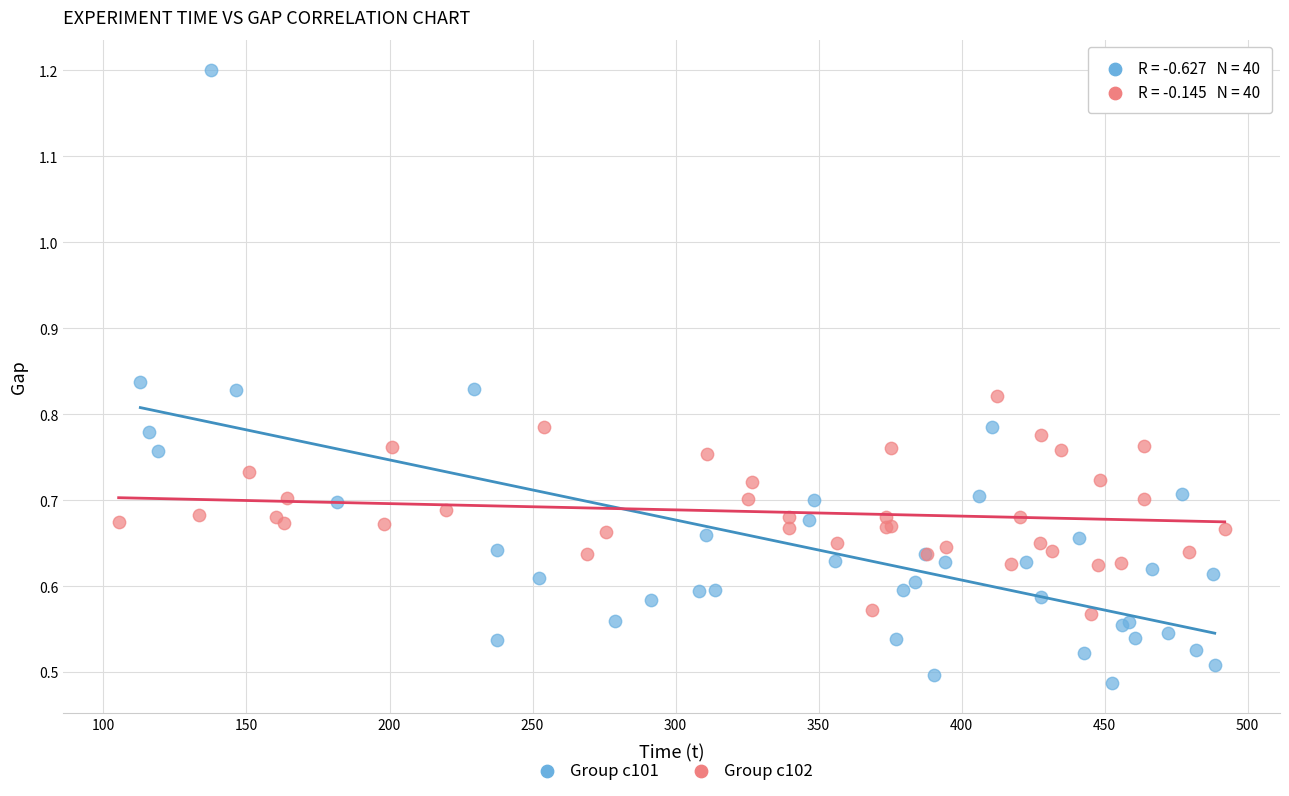

Which series has the largest Y range (max minus min)?

Group c101